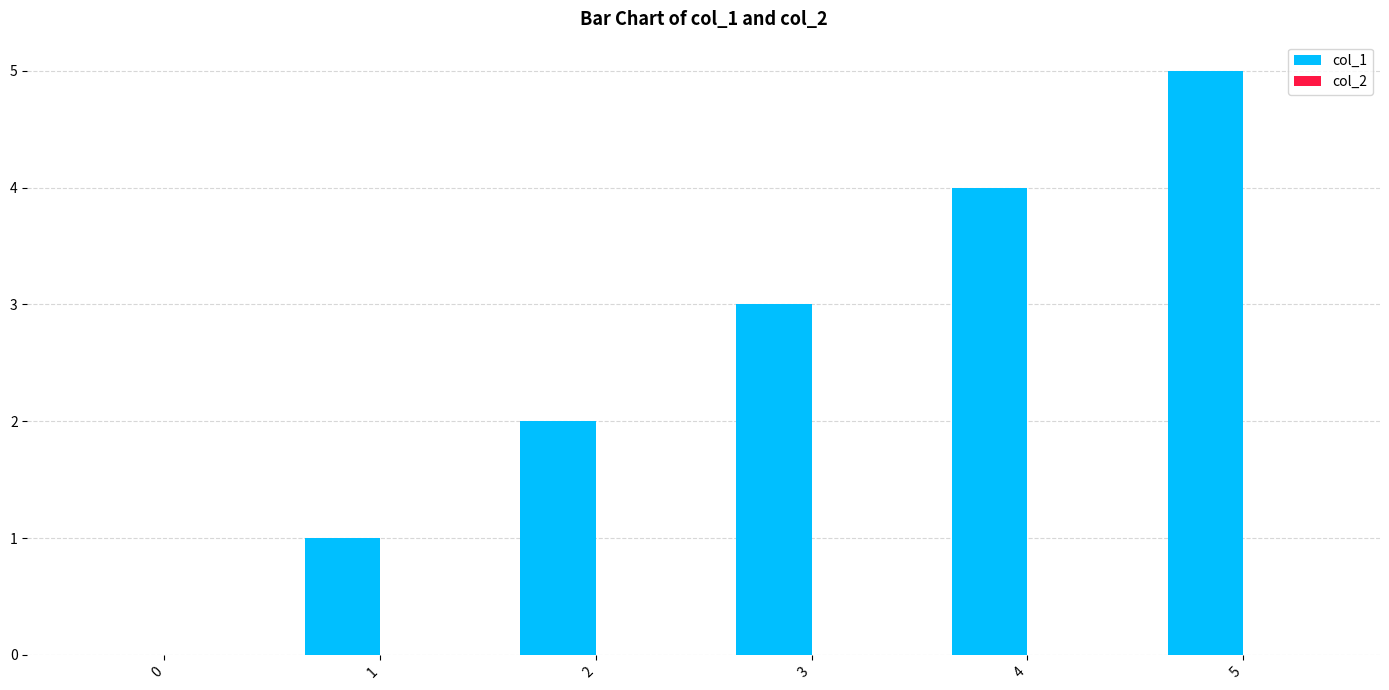

The chart shows a value of 8 at 5. True or false?

False